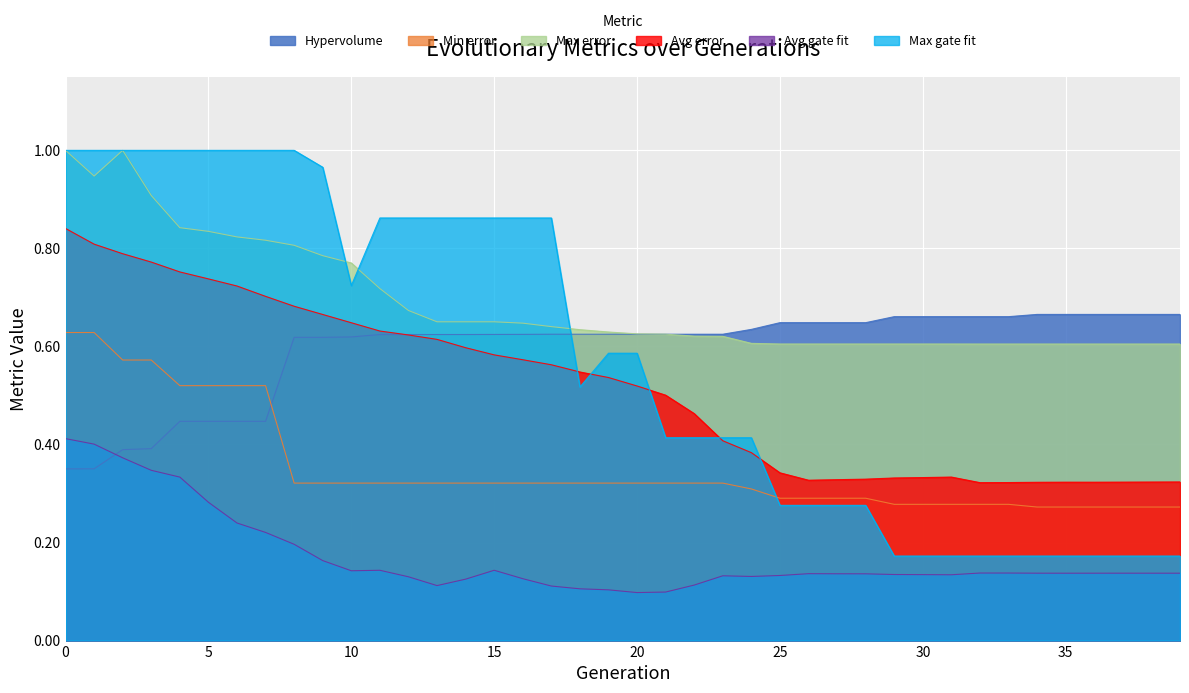

After their last crossing, which series has the higher values: Max gate fit or Min error?

Min error